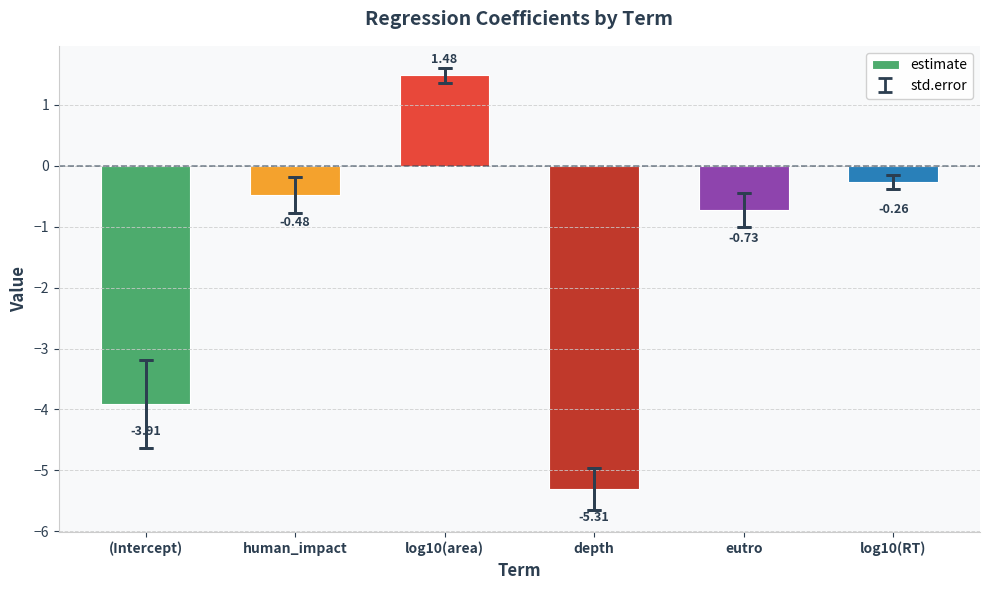

Rank the categories by value from highest to lowest.

log10(area), log10(RT), human_impact, eutro, (Intercept), depth